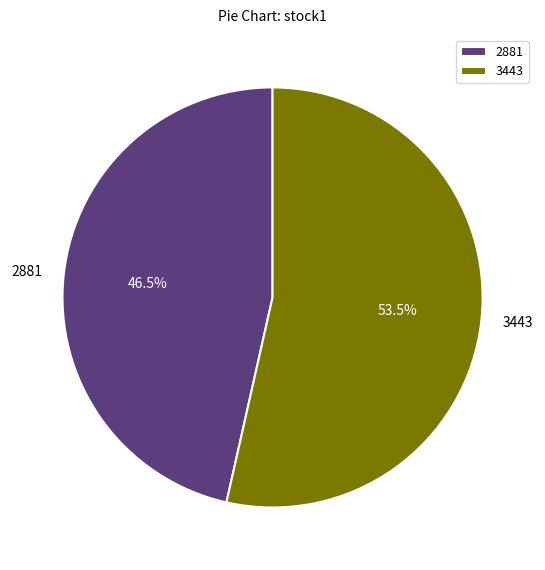

How many slices are in this pie chart?

2